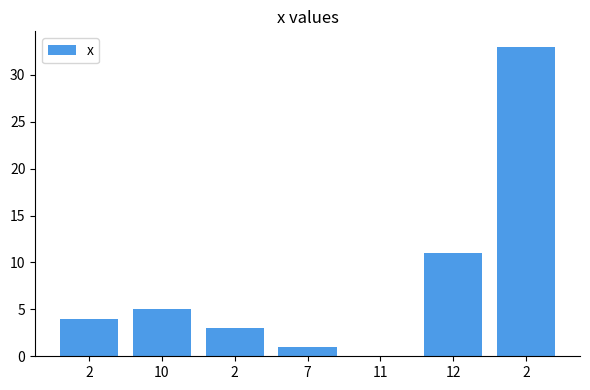

Where is the data nearest to the value 16?

12